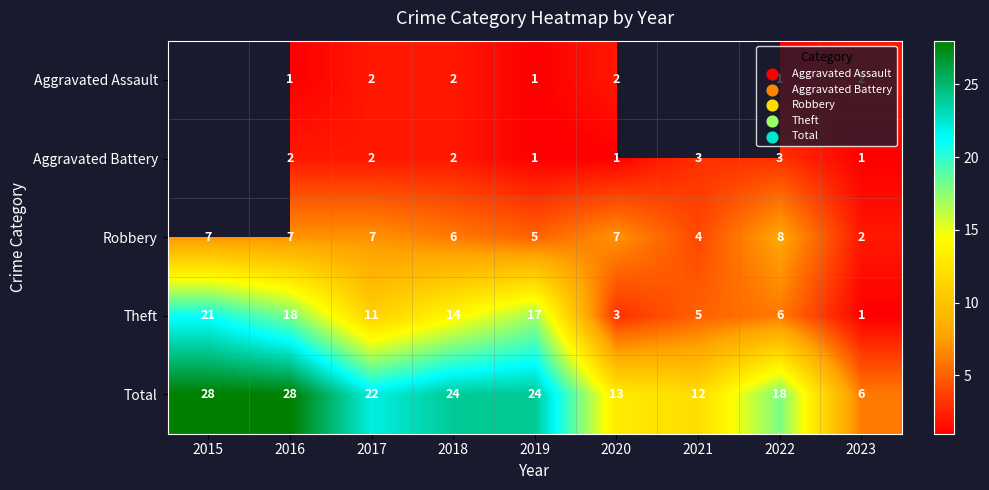

How many values in the Total series are below 22?

4